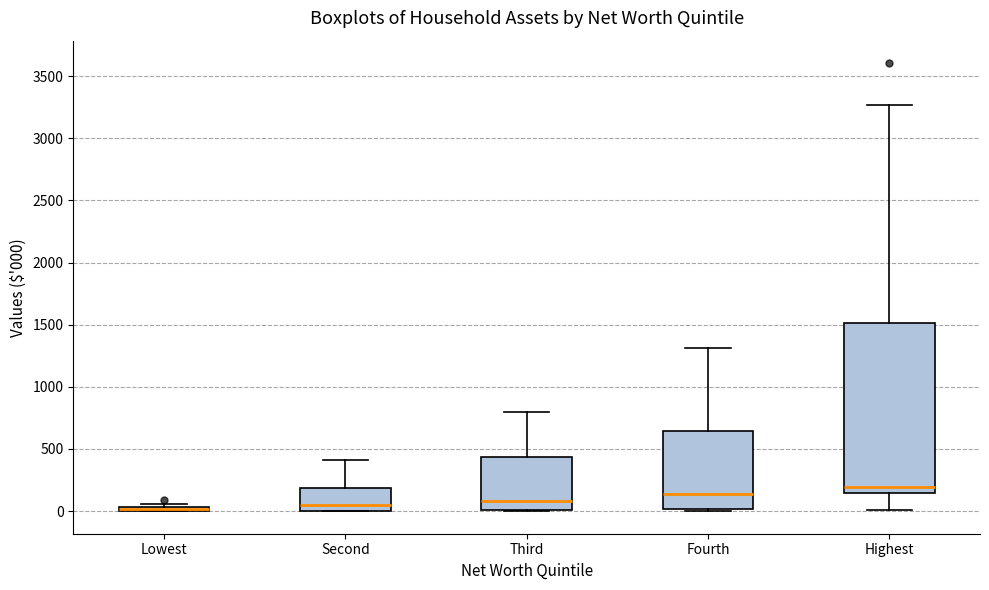

Which box is the tallest, from its lower edge to its upper edge?

Highest